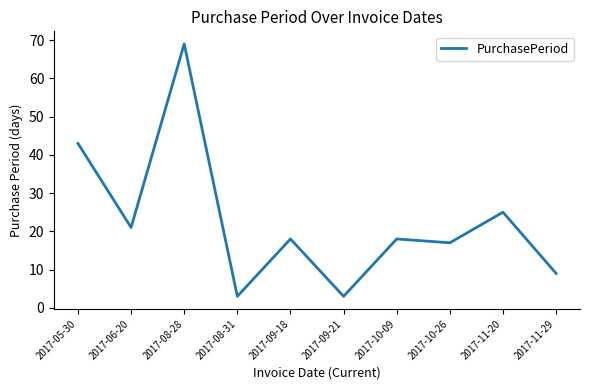

Between 2017-08-28 and 2017-08-31, which is larger?

2017-08-28